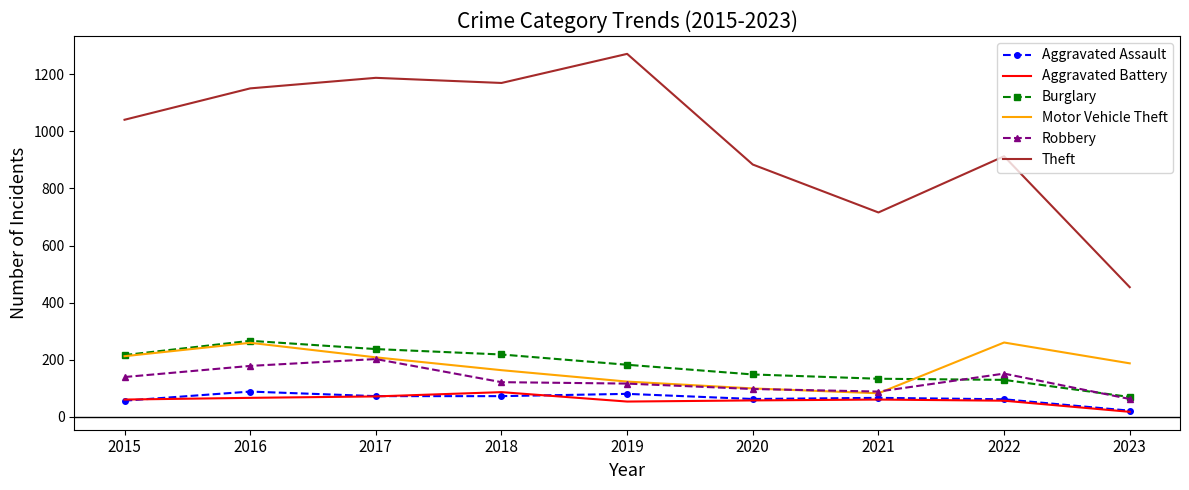

Between 2018 and 2023, which series saw the biggest shift?

Theft